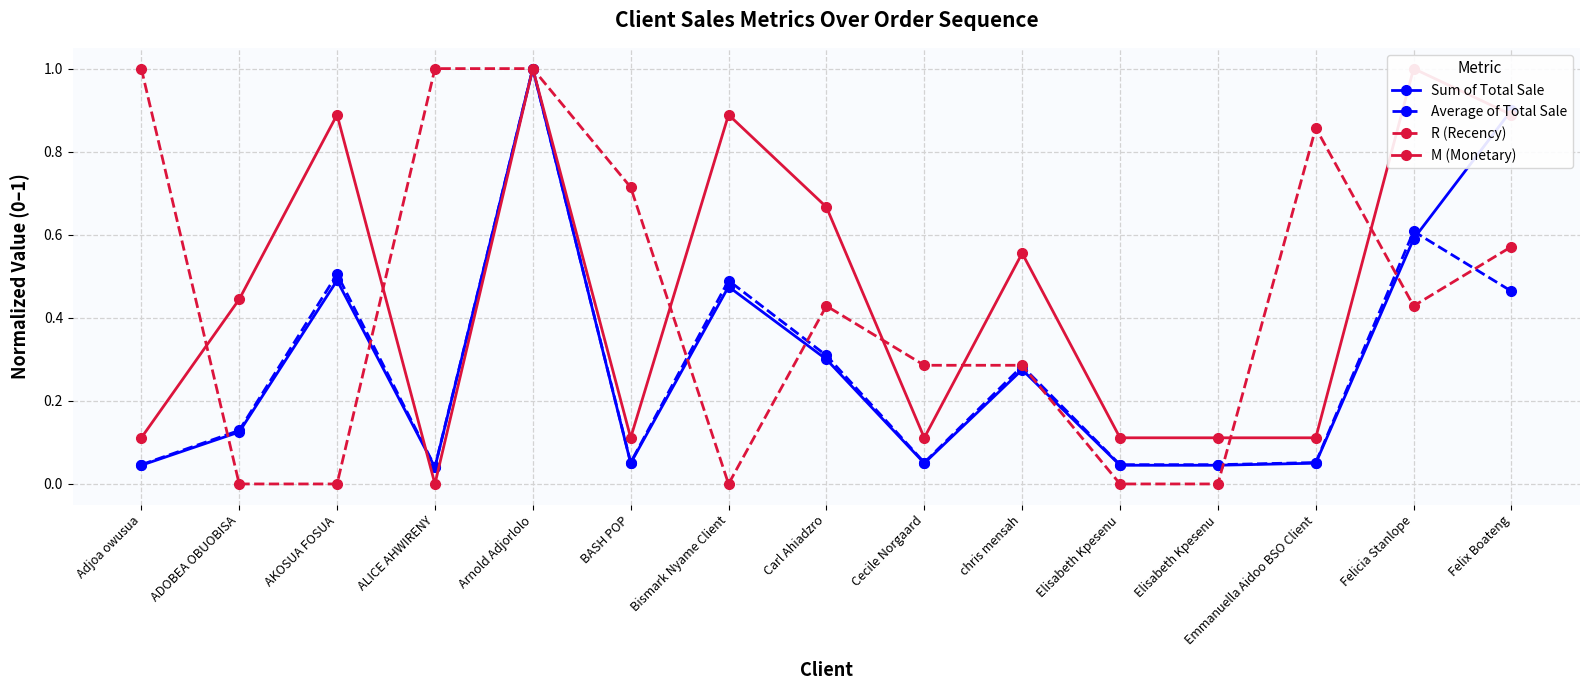

Which label corresponds to the smallest value in the chart?

ADOBEA OBUOBISA